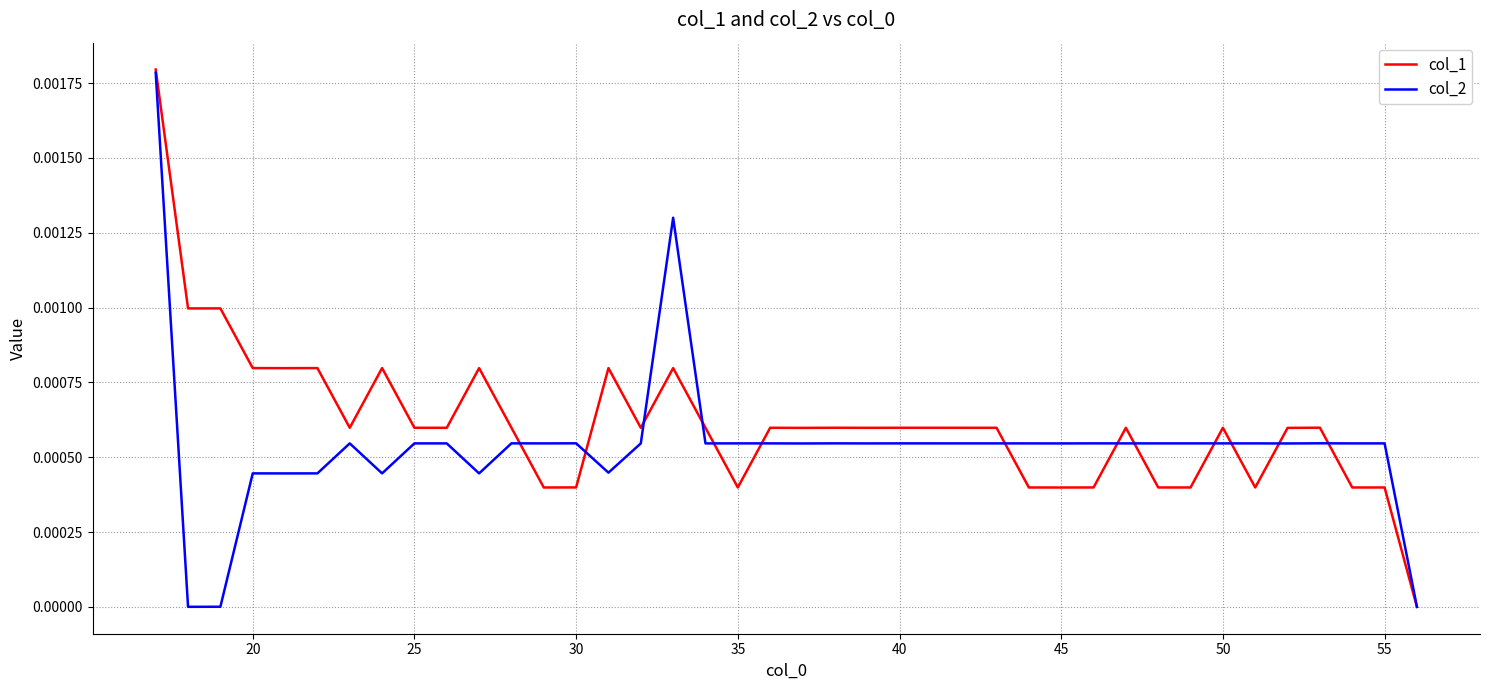

At 45, list the series in order from smallest to largest.

col_1, col_2